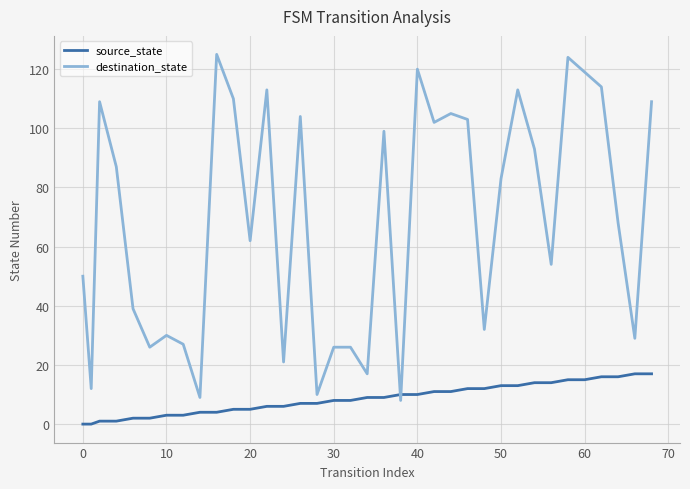

True or false: destination_state has more than 0 points higher than both neighbors.

True